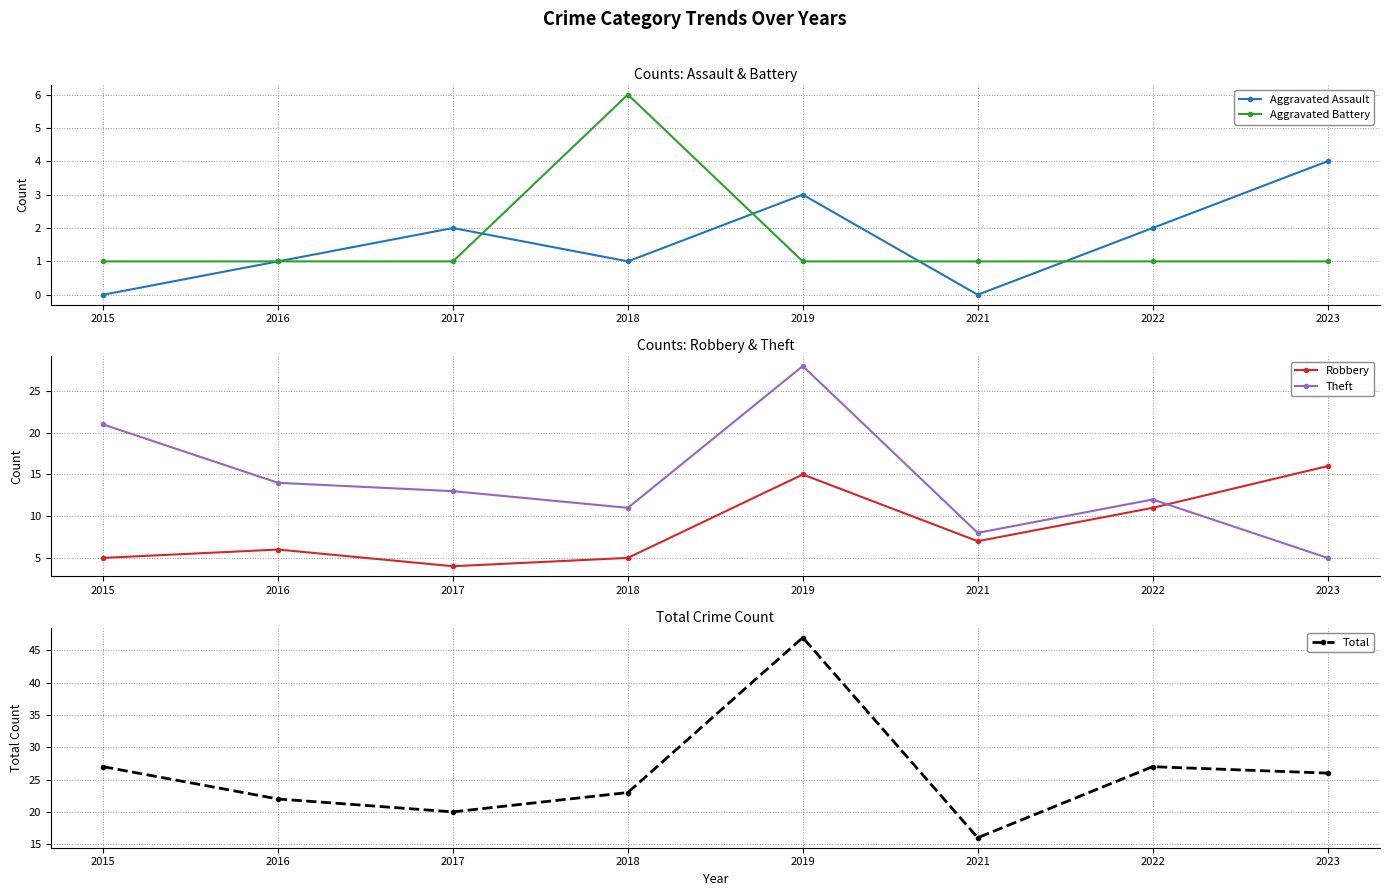

What is the value of the Aggravated Battery point at the 3rd from the left?

1